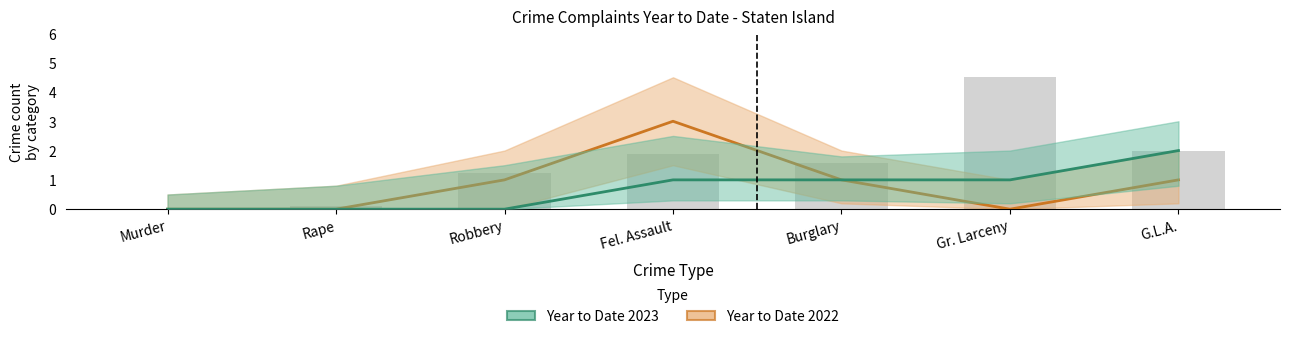

How many Year to Date 2022 values are between 0 and 1?

6